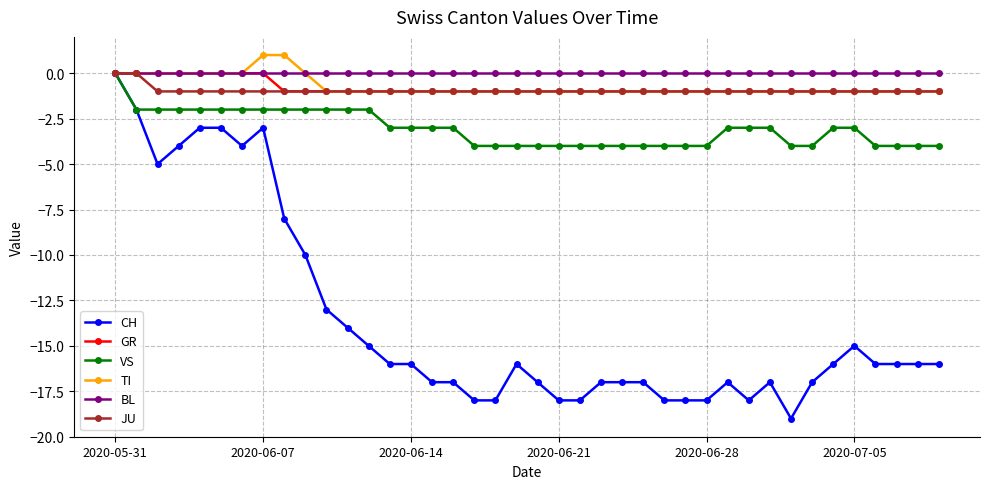

At how many categories does at least one series exceed -12?

40